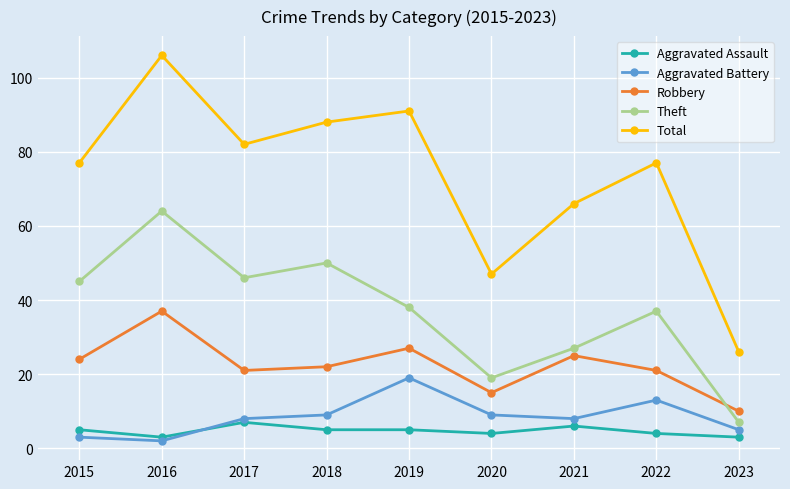

What is the minimum value for Robbery?

10